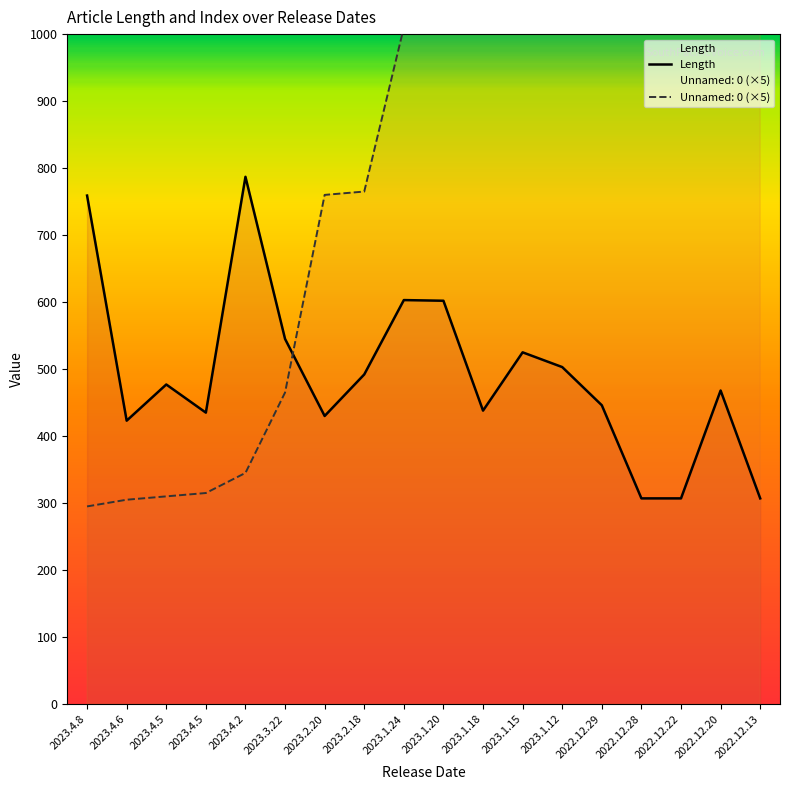

Reading left to right, extract all data points from this chart.

2023.4.8=759	2023.4.6=423	2023.4.5=477	2023.4.5=435	2023.4.2=787	2023.3.22=545	2023.2.20=430	2023.2.18=492	2023.1.24=603	2023.1.20=602	2023.1.18=438	2023.1.15=525	2023.1.12=503	2022.12.29=446	2022.12.28=307	2022.12.22=307	2022.12.20=468	2022.12.13=307